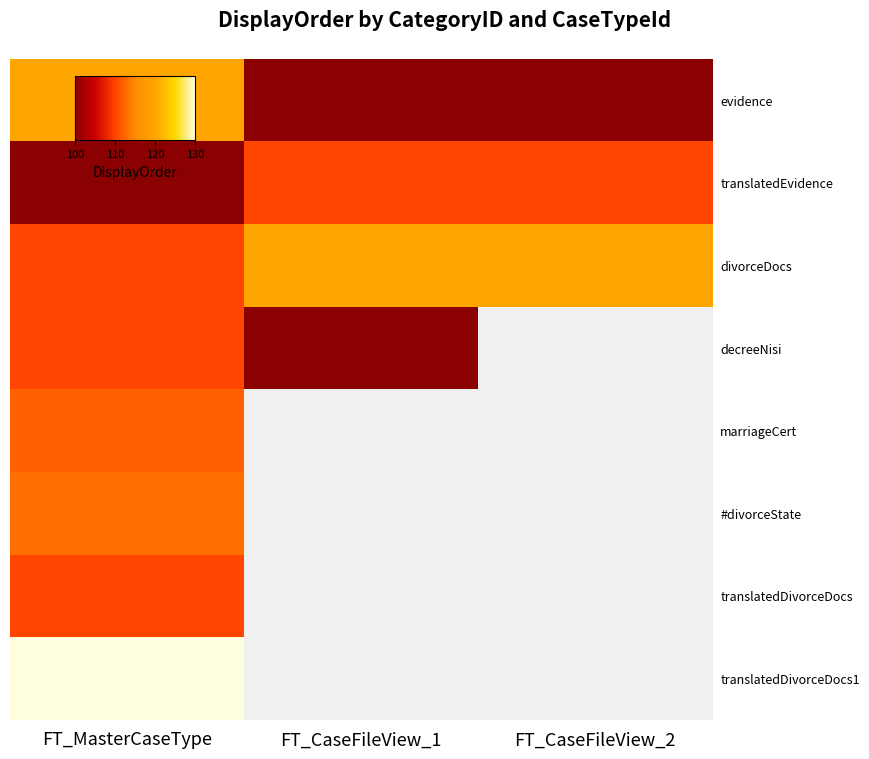

True or false: #divorceState has a value of 113.0 at FT_MasterCaseType.

True